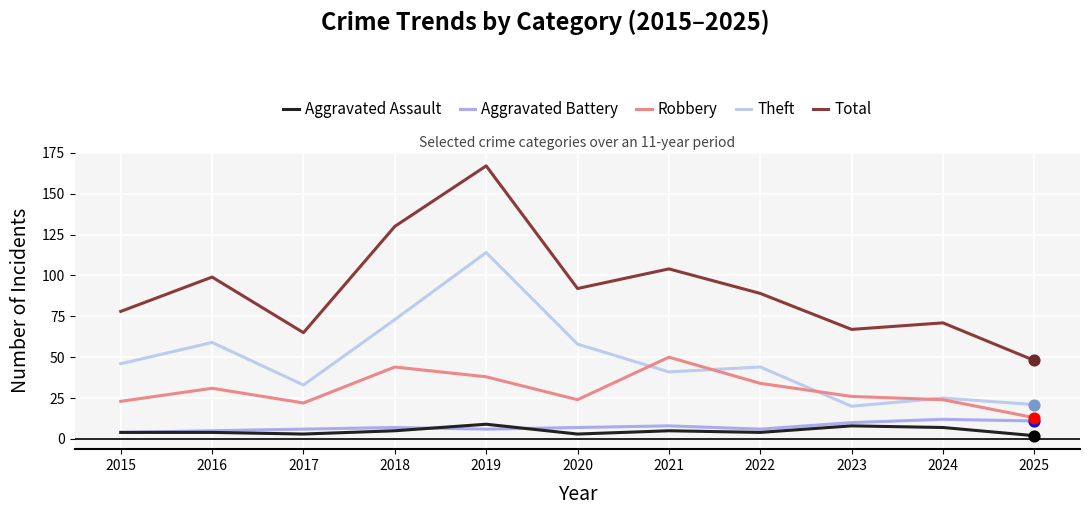

Which series has the largest total across all categories?

Total